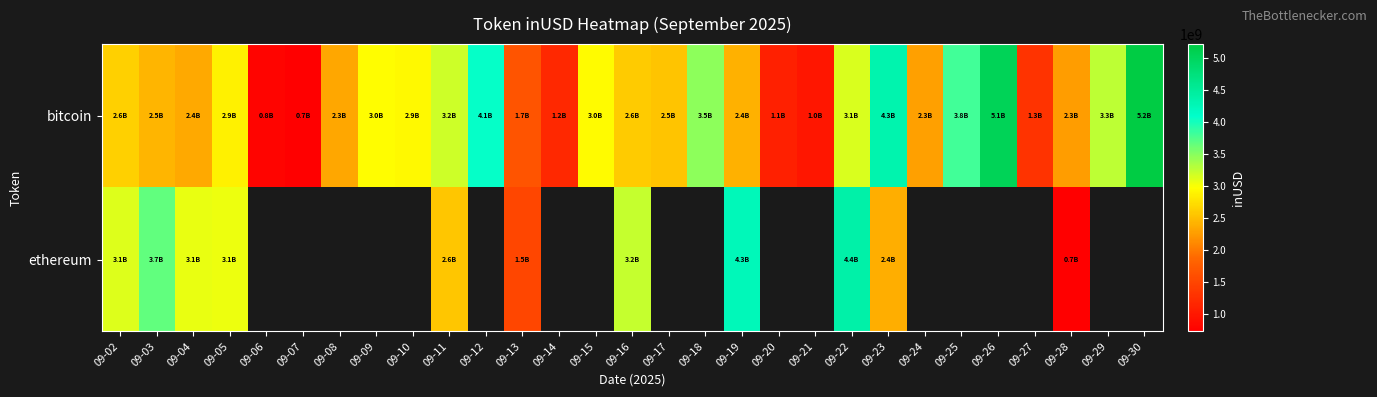

What is the difference between the bitcoin values at 09-12 and 09-14?

2901336963.7